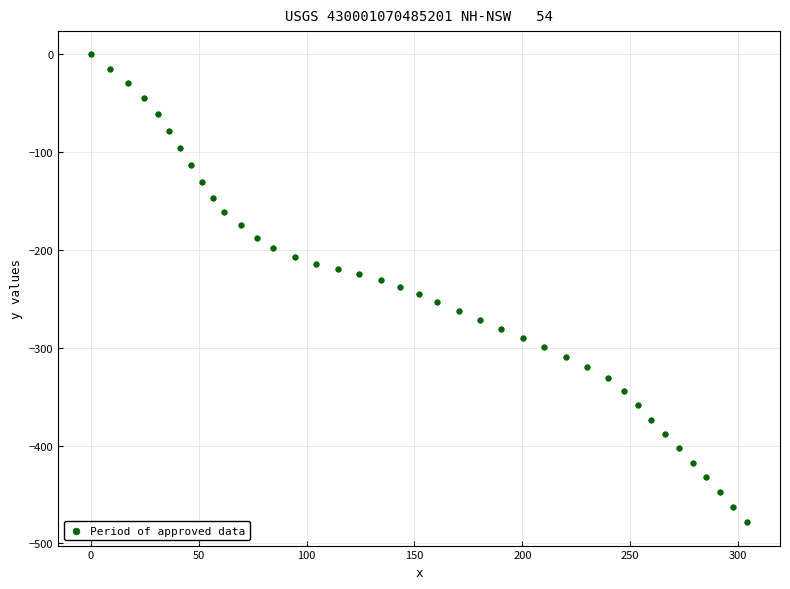

What is the range of Y values (max minus min)?

478.3